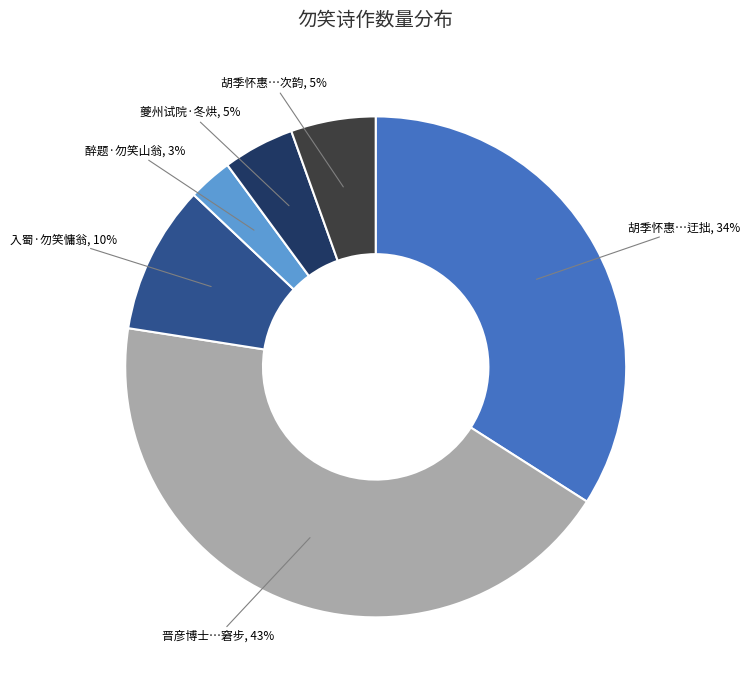

To the nearest percent, what is the average slice percentage?

17%